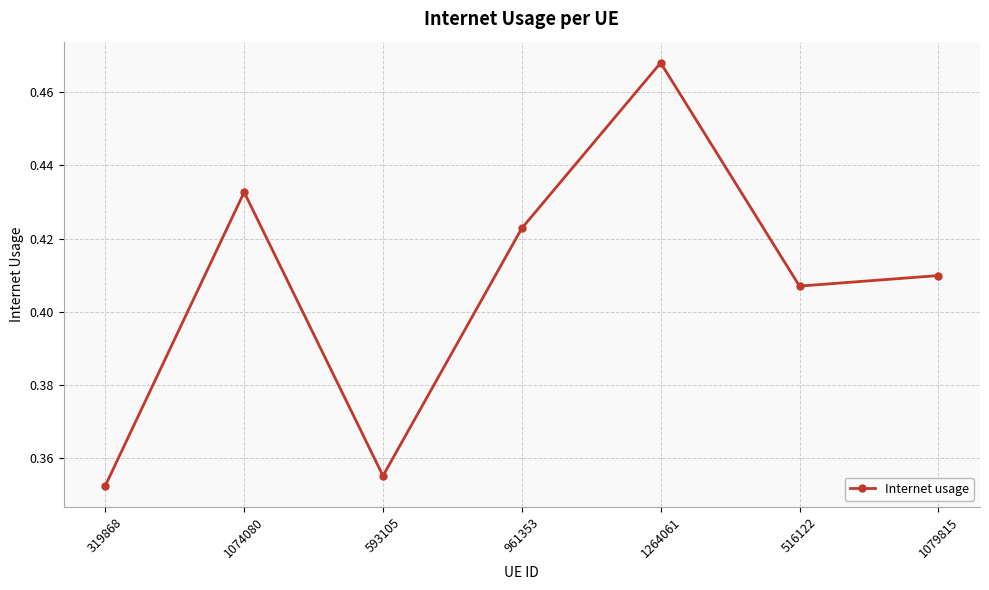

Where is the first local minimum?

593105